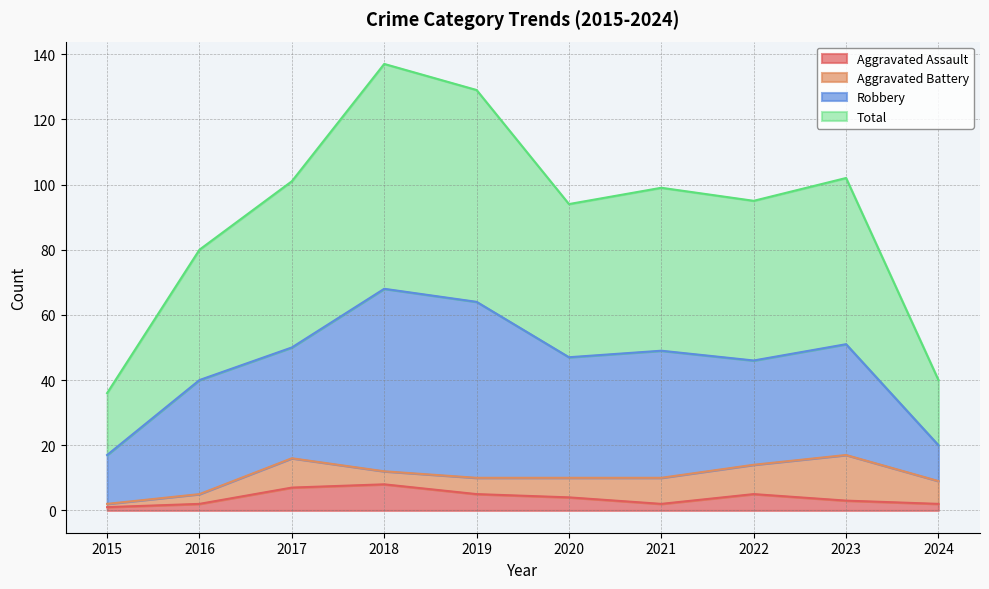

Does the chart display data point markers on the line(s)?

No